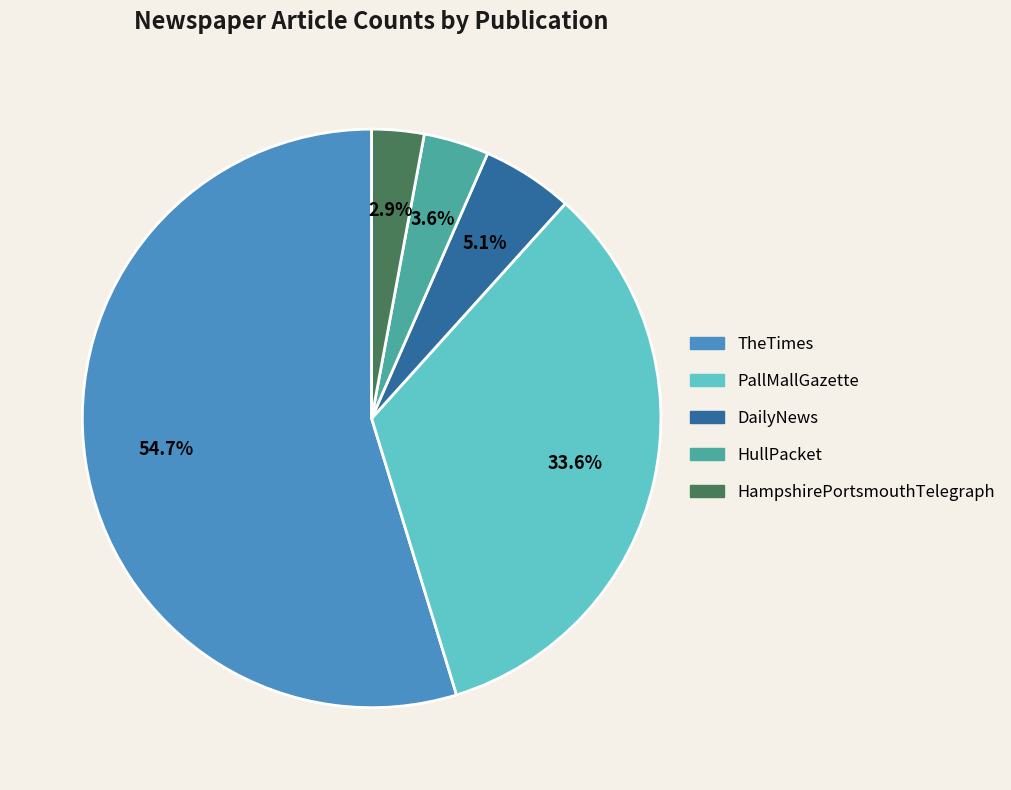

How many segments does this pie chart have?

5